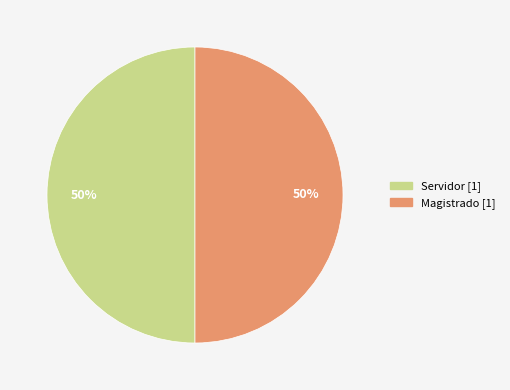

How many segments does this pie chart have?

2